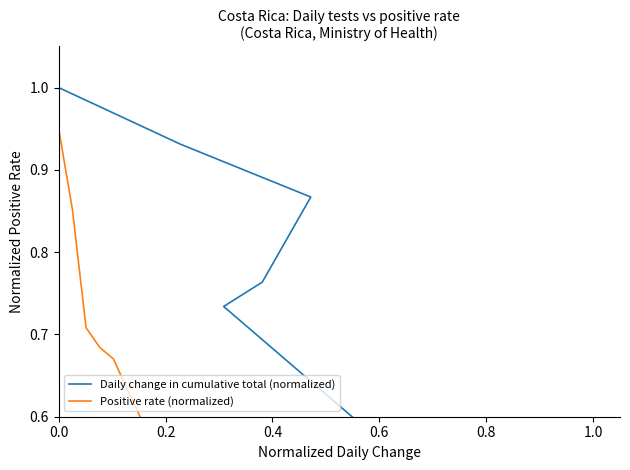

Does the chart display data point markers on the line(s)?

No